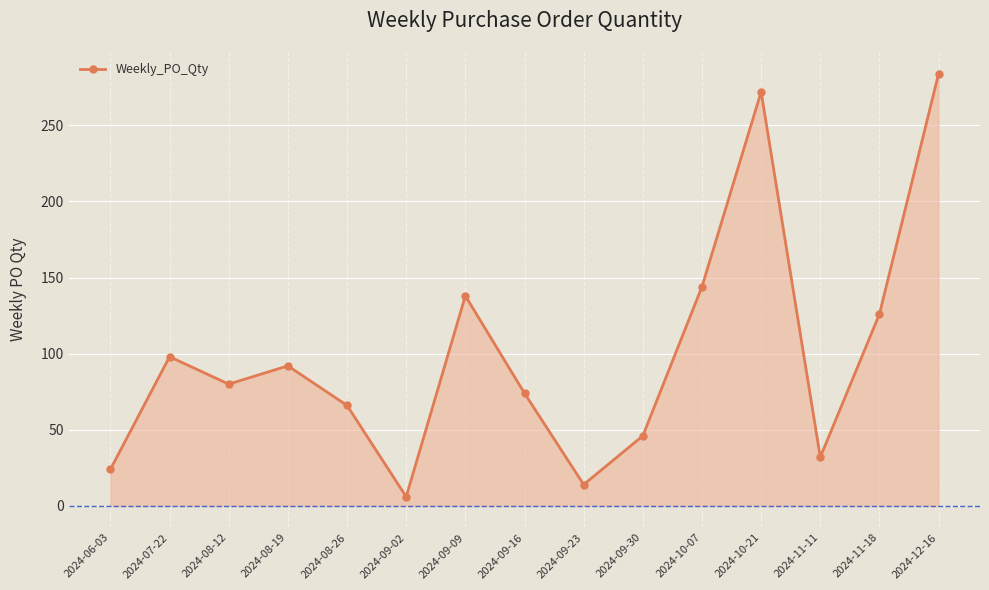

What is the label of the 2nd point from the right?

2024-11-18